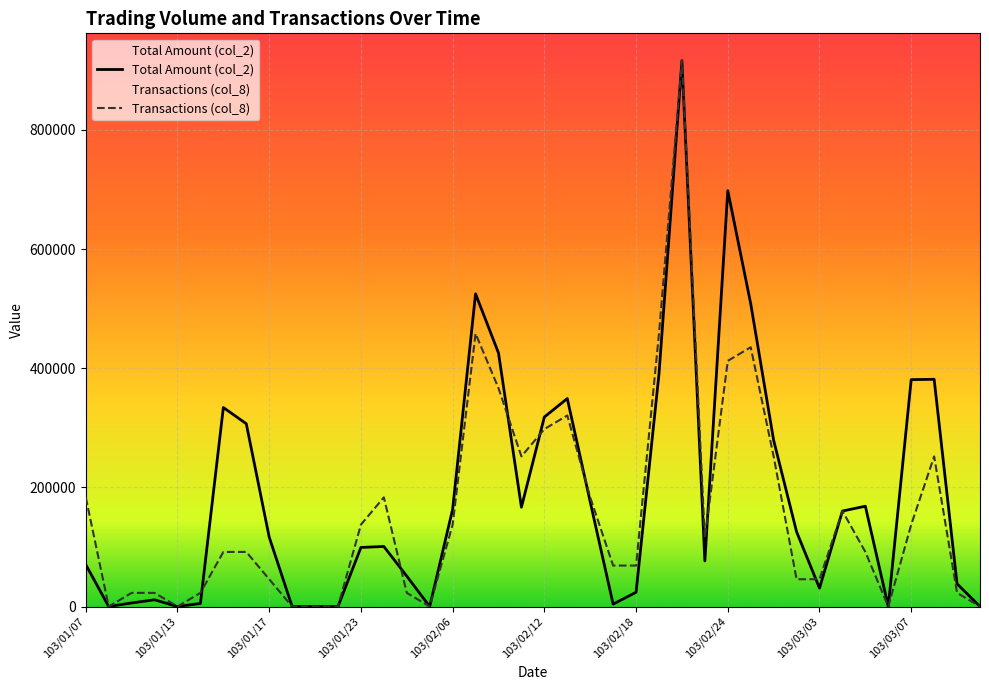

What is the sum of all col_2 values?

7405230.0